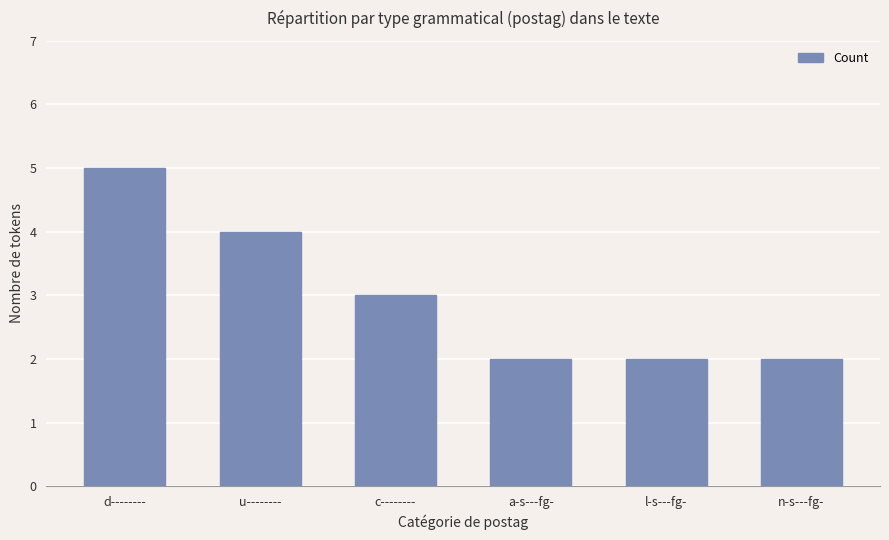

What is the sum of the values at l-s---fg- and a-s---fg-?

4